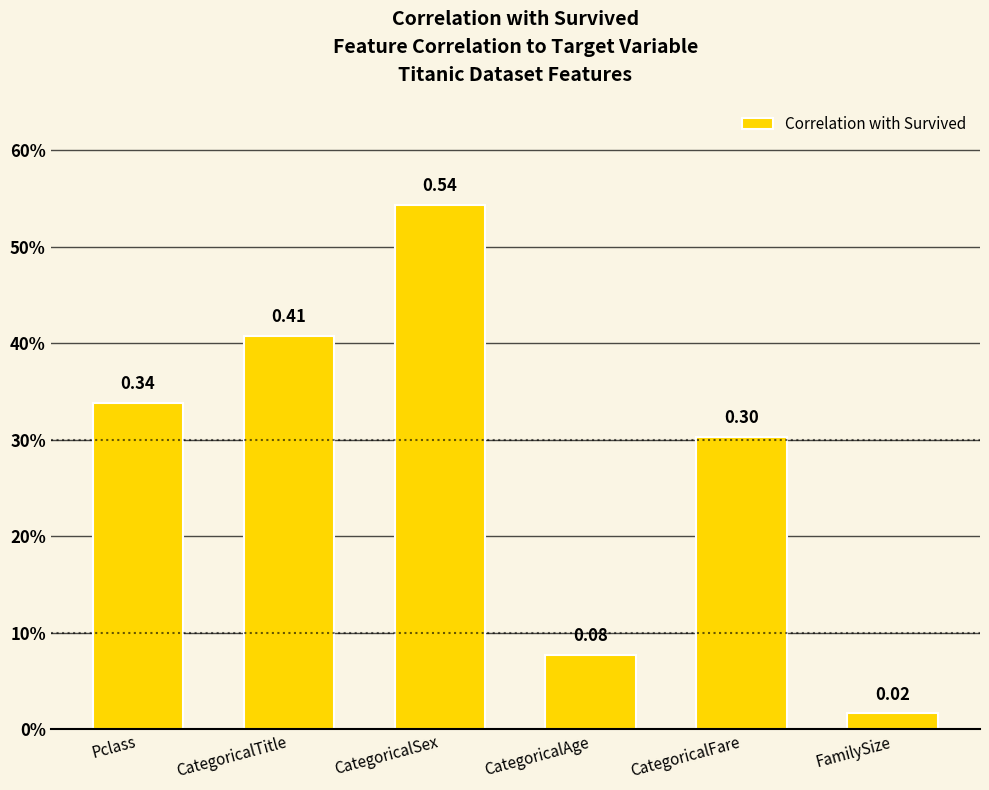

Reading right to left, transcribe all the data shown in this chart.

0.0	0.3	0.1	0.5	0.4	0.3